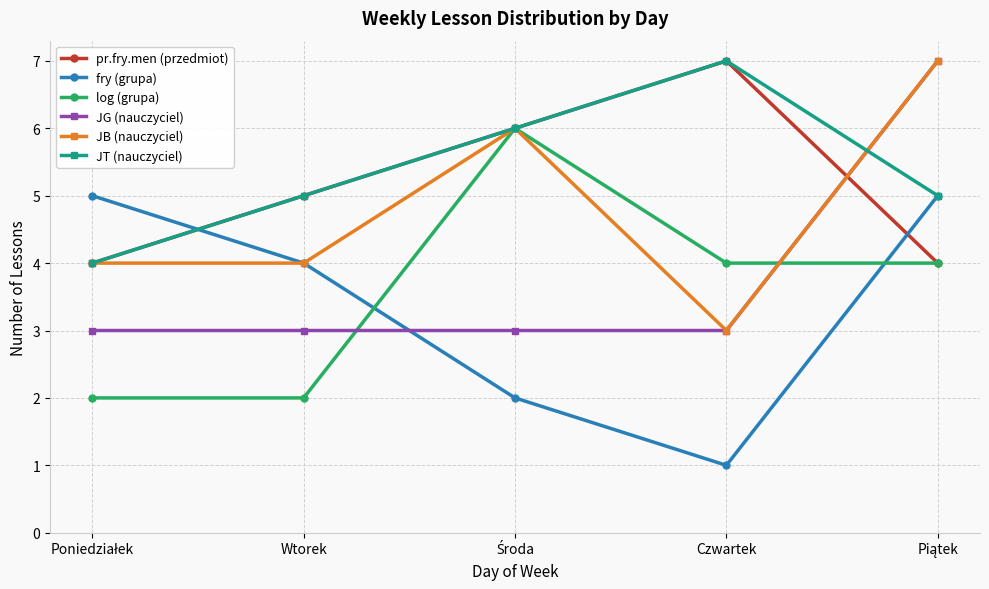

The fry (grupa) series shows 1 at Czwartek. True or false?

True